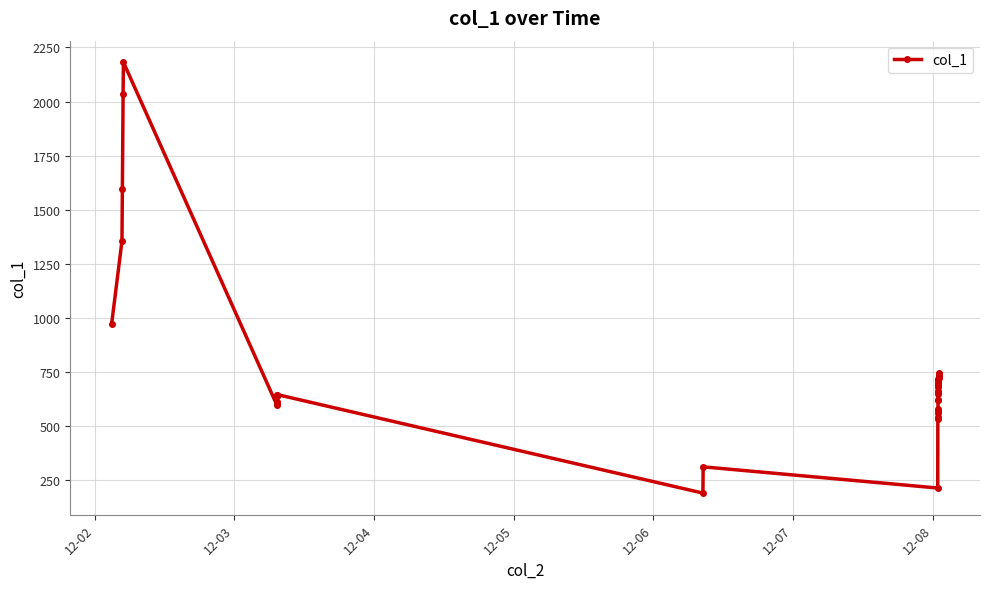

What is the value of the 1st point from the left?

972.3